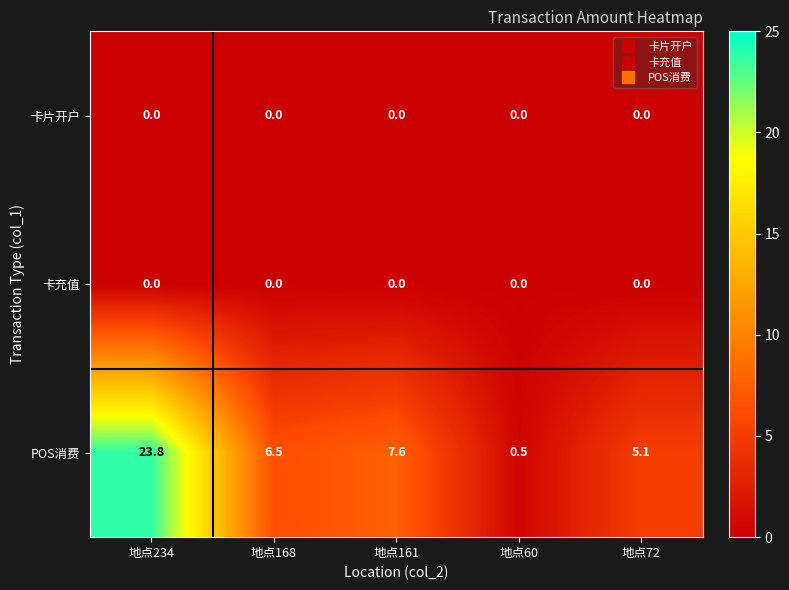

Which category has the highest value across all series?

地点234